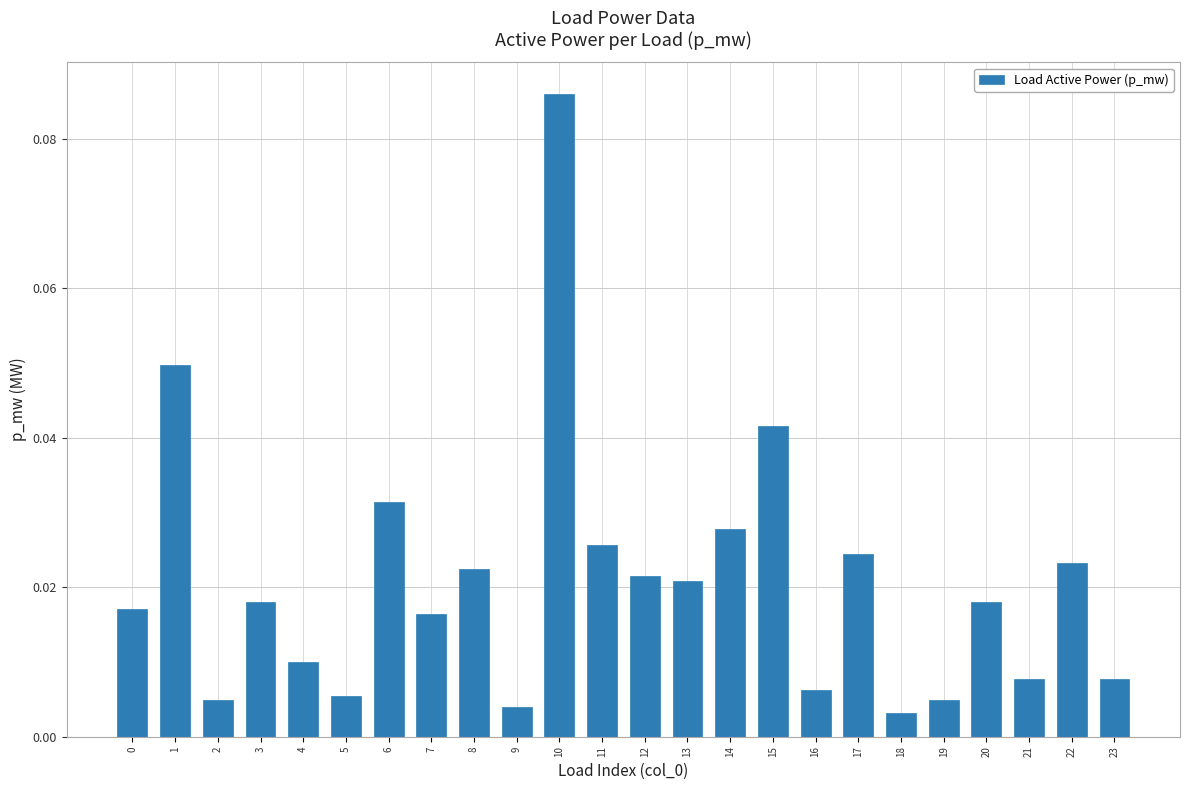

Between 14 and 22, which is larger?

14